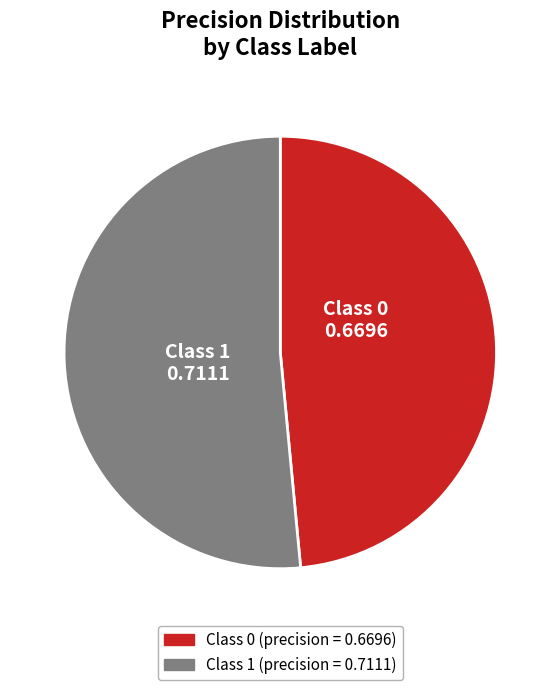

Does any single category account for the majority?

Yes